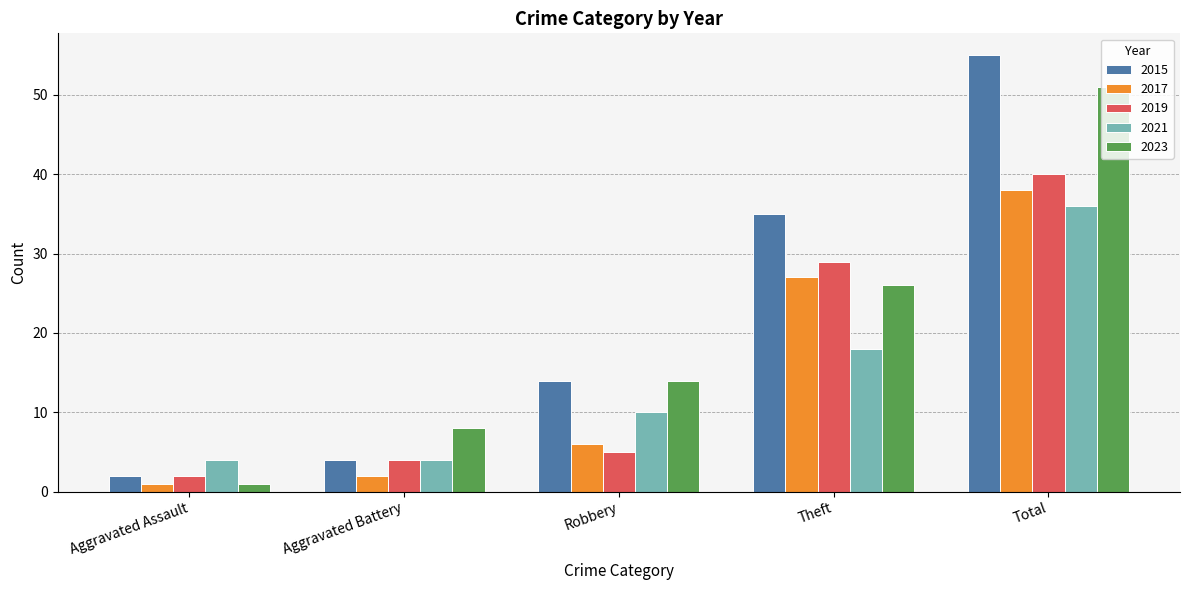

Which series has the widest spread of values?

2015